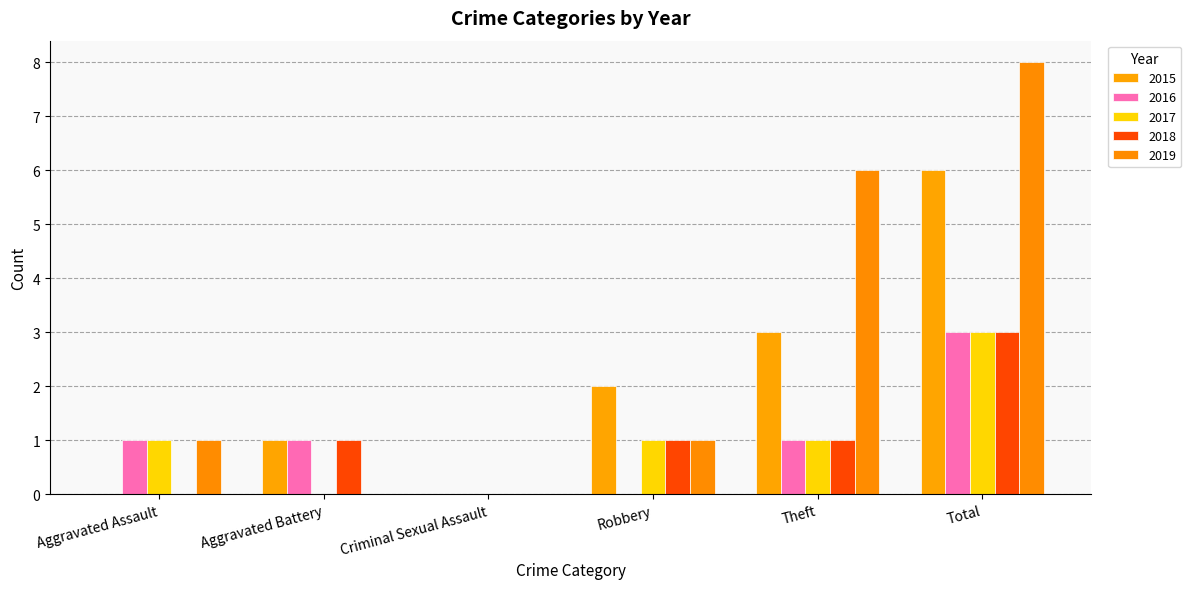

Are the bars horizontal?

No